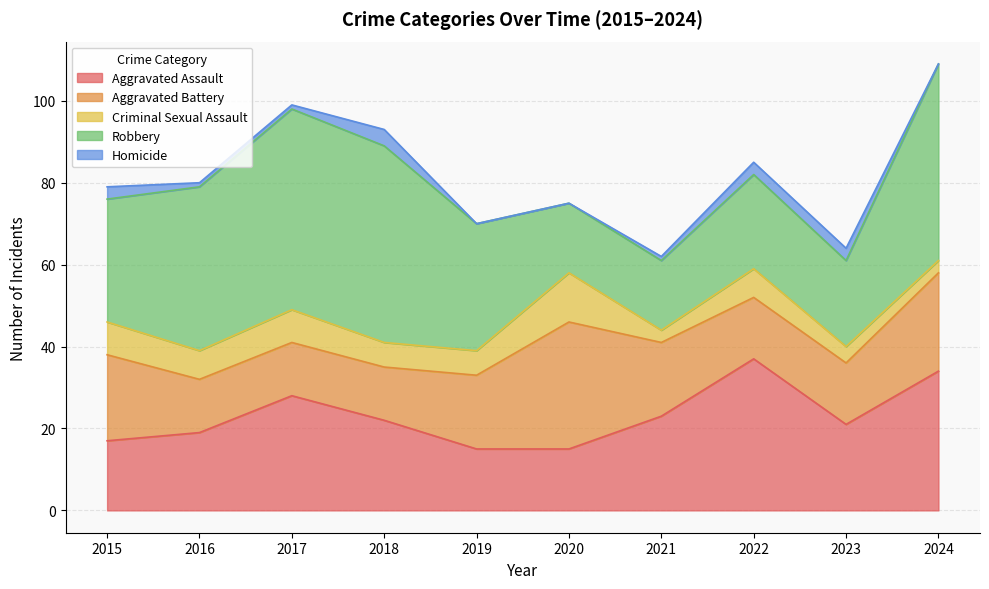

At 2016, list the series in order from largest to smallest.

Robbery, Aggravated Assault, Aggravated Battery, Criminal Sexual Assault, Homicide